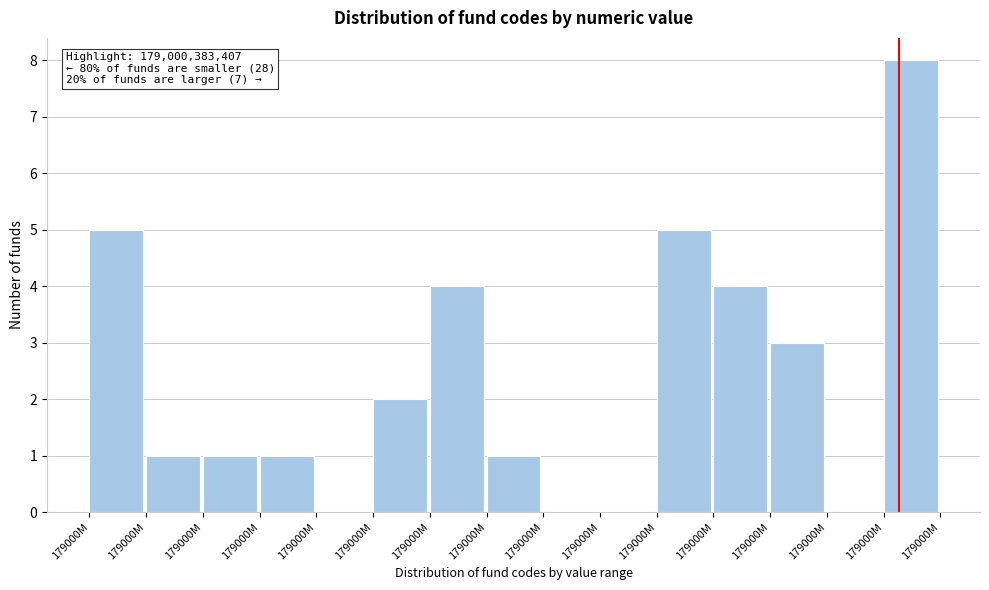

How many distinct data groups are displayed?

1